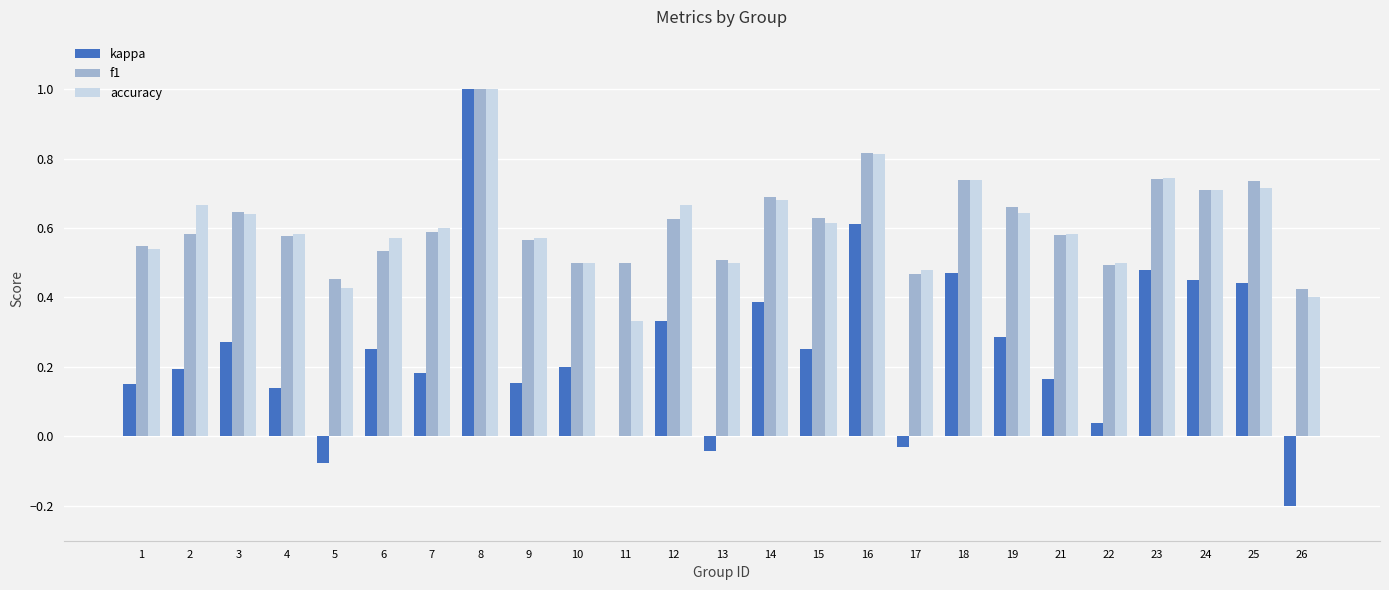

How many distinct data groups are displayed?

3